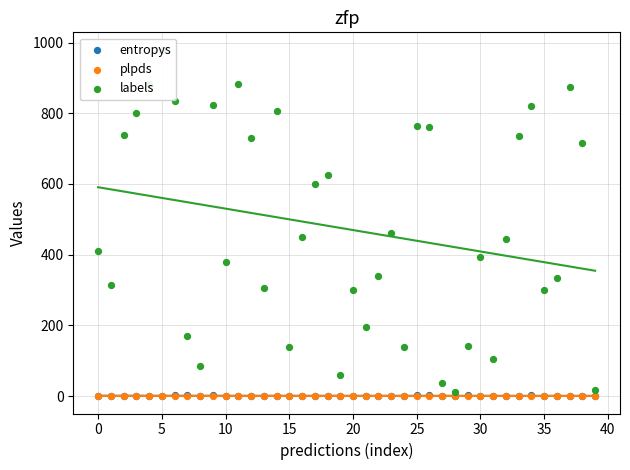

Which series has the largest total across all categories?

labels